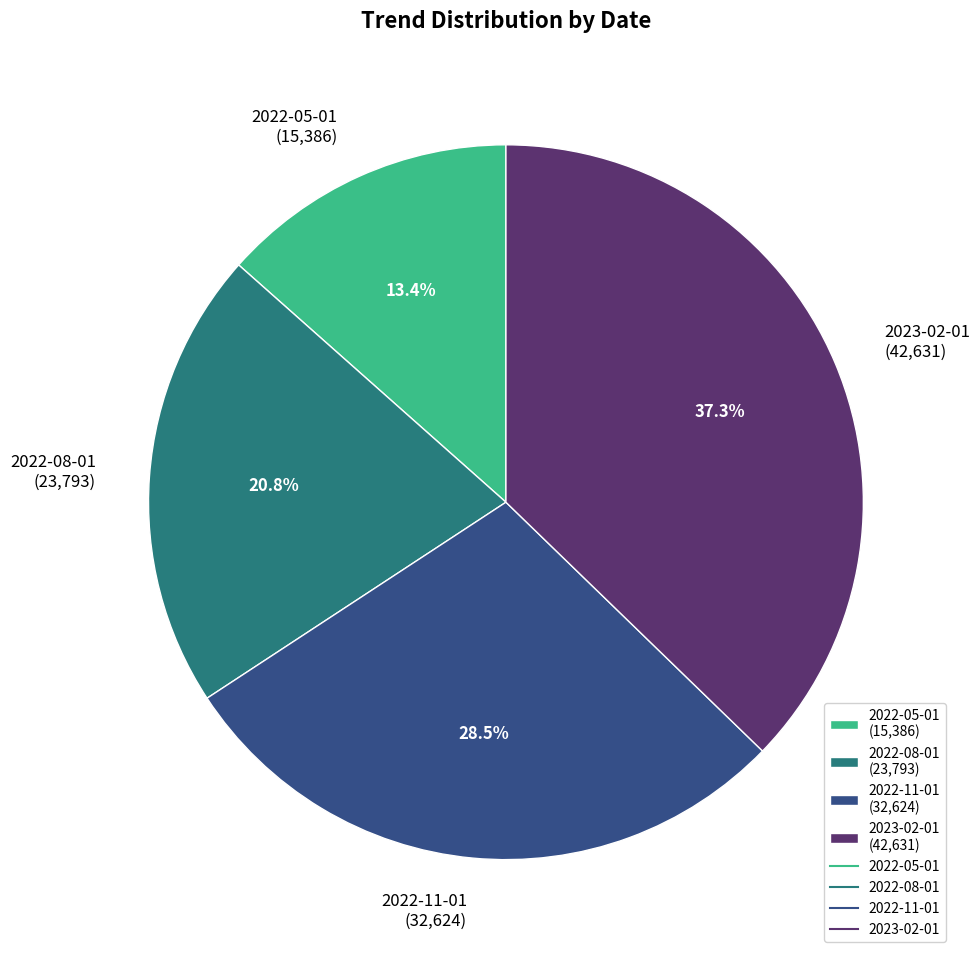

Is the sum of 2023-02-01 (42,631) and 2022-08-01 (23,793) greater than half?

Yes